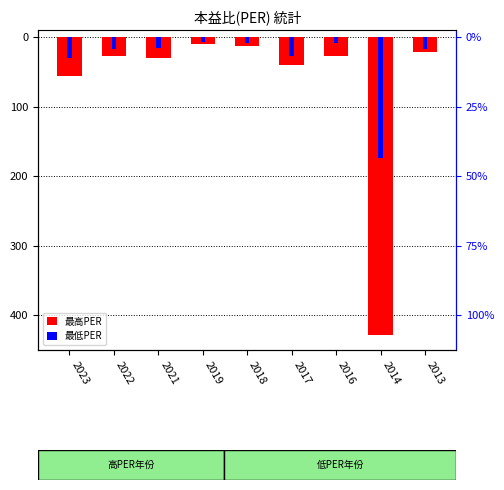

How many series are shown in this chart?

2